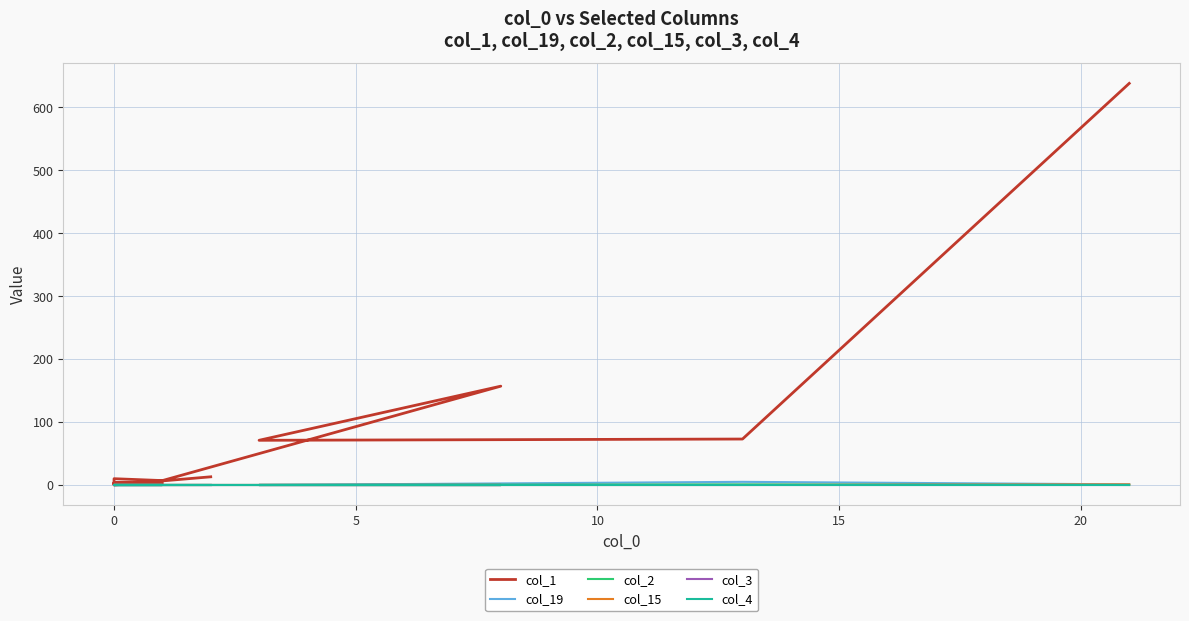

True or false: col_19 has more than 2 points higher than both neighbors.

False